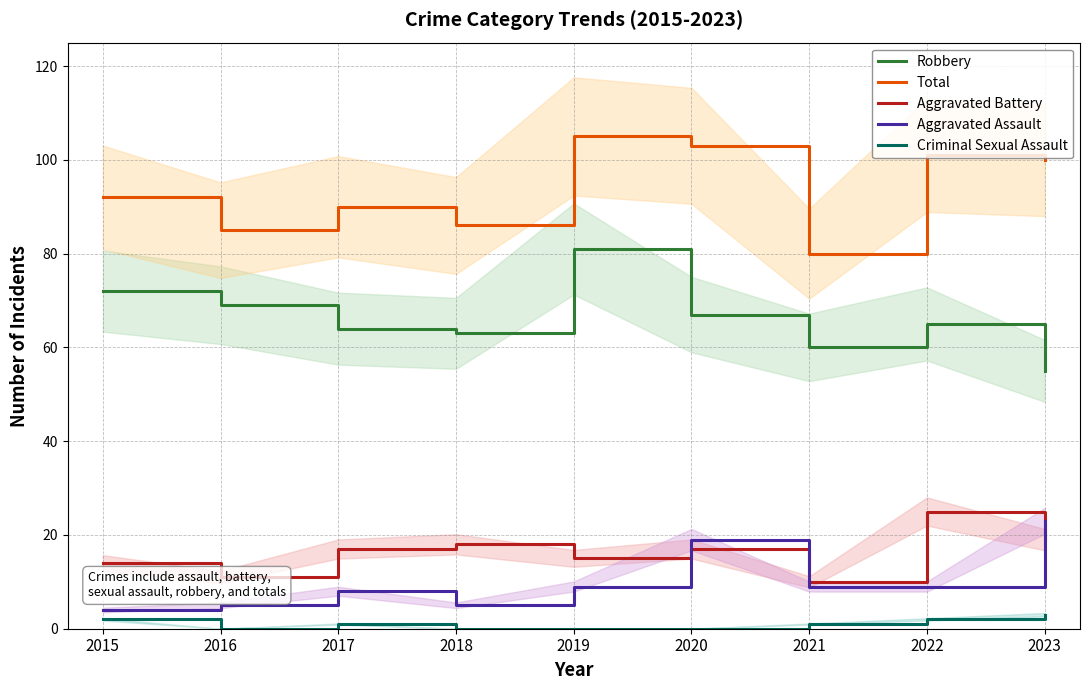

Reading left to right, what are all the values shown in this chart?

Robbery: 72	69	64	63	81	67	60	65	55
Total: 92	85	90	86	105	103	80	101	100
Aggravated Battery: 14	11	17	18	15	17	10	25	19
Aggravated Assault: 4	5	8	5	9	19	9	9	23
Criminal Sexual Assault: 2	0	1	0	0	0	1	2	3